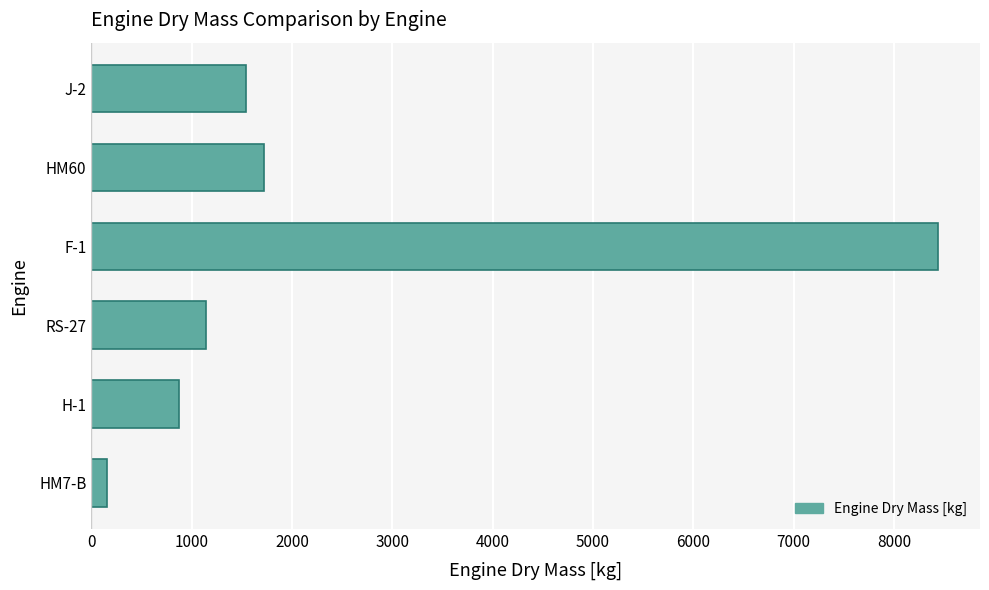

List the labels in order of value, smallest first.

HM7-B, H-1, RS-27, J-2, HM60, F-1